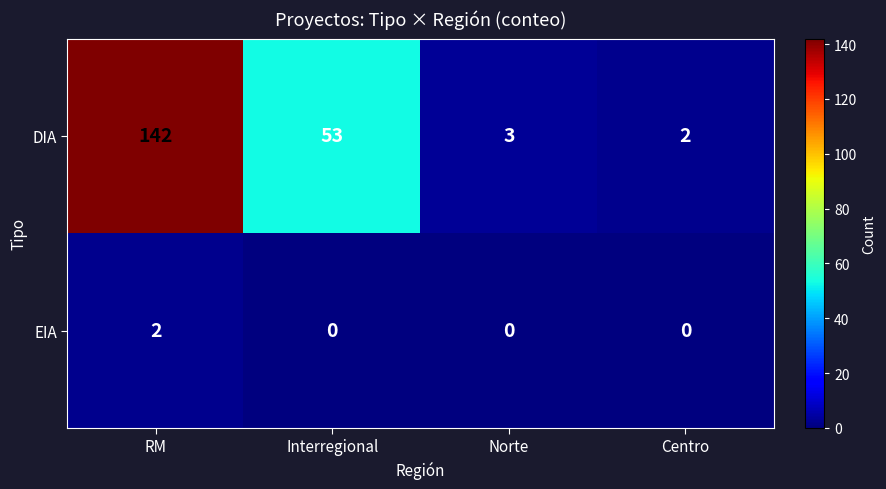

Which series has the largest range (max minus min)?

DIA